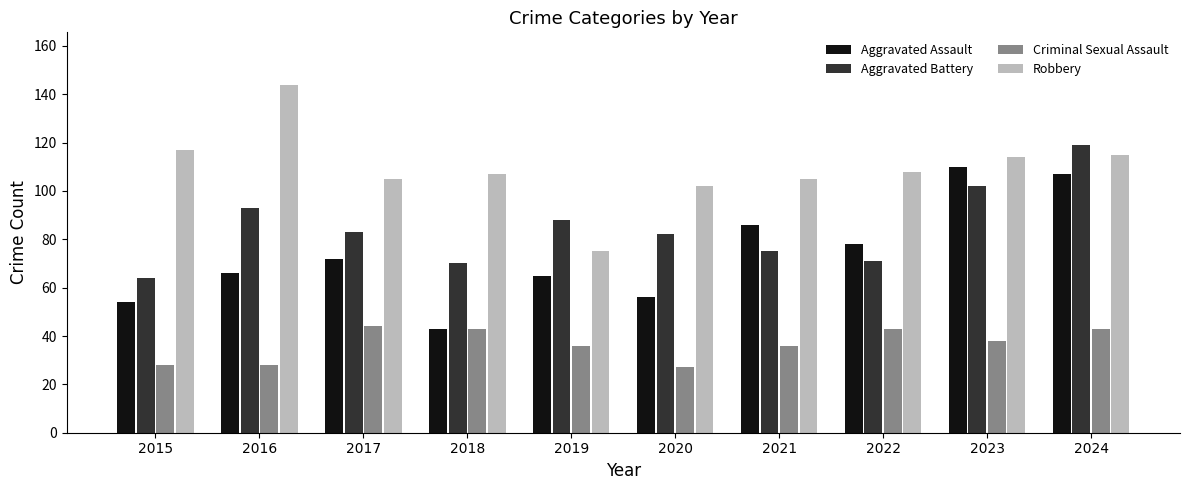

How many bars are there in total?

40